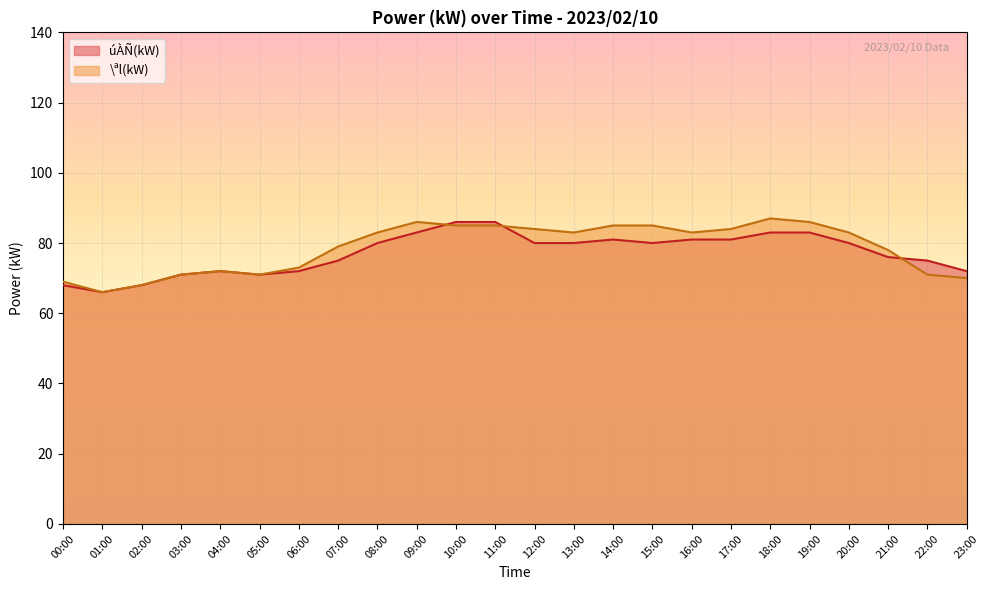

At which label is \ªl(kW) closest to 76?

21:00